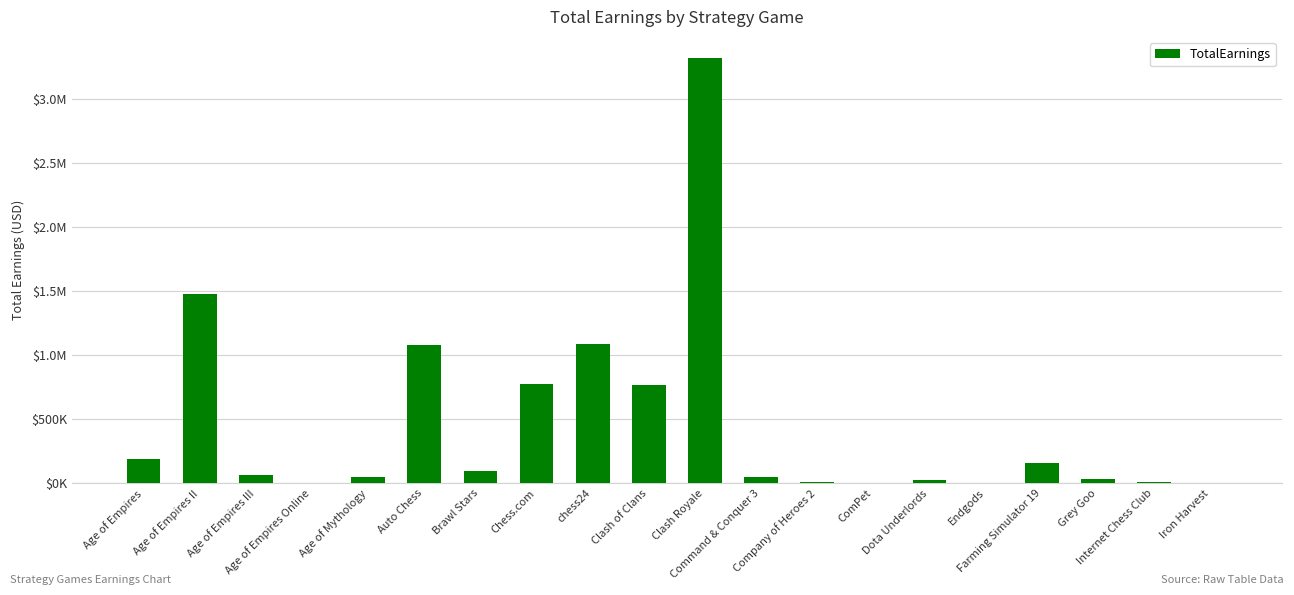

Reading right to left, transcribe all the data shown in this chart.

Iron Harvest=0.0	Internet Chess Club=10000.0	Grey Goo=36400.0	Farming Simulator 19=158361.3	Endgods=0.0	Dota Underlords=26024.2	ComPet=2000.0	Company of Heroes 2=8561.2	Command & Conquer 3=53086.7	Clash Royale=3319748.3	Clash of Clans=765216.9	chess24=1084696.1	Chess.com=774491.0	Brawl Stars=94950.0	Auto Chess=1076322.3	Age of Mythology=52360.0	Age of Empires Online=2668.0	Age of Empires III=66463.9	Age of Empires II=1480089.0	Age of Empires=190075.6